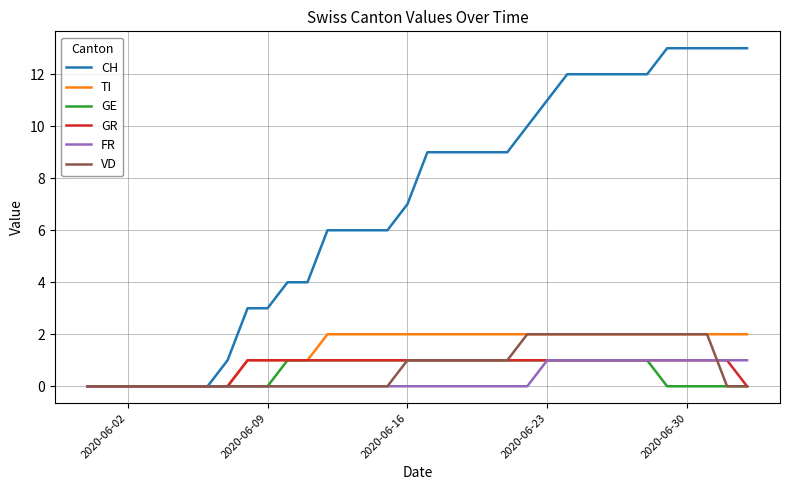

What is the difference between the maximum and minimum values in the TI series?

2